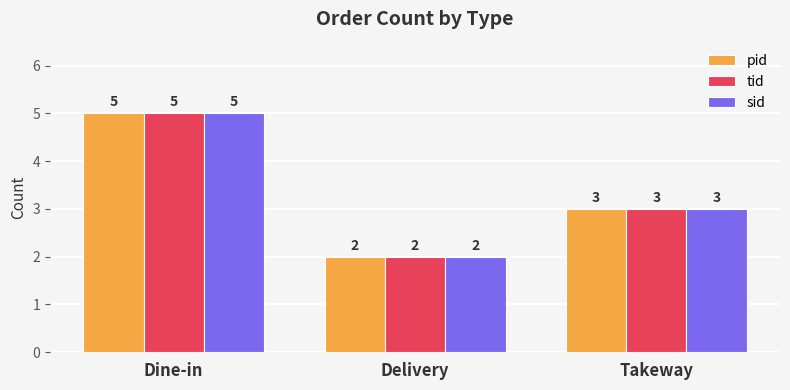

What are all the series names shown in the legend?

pid, tid, sid